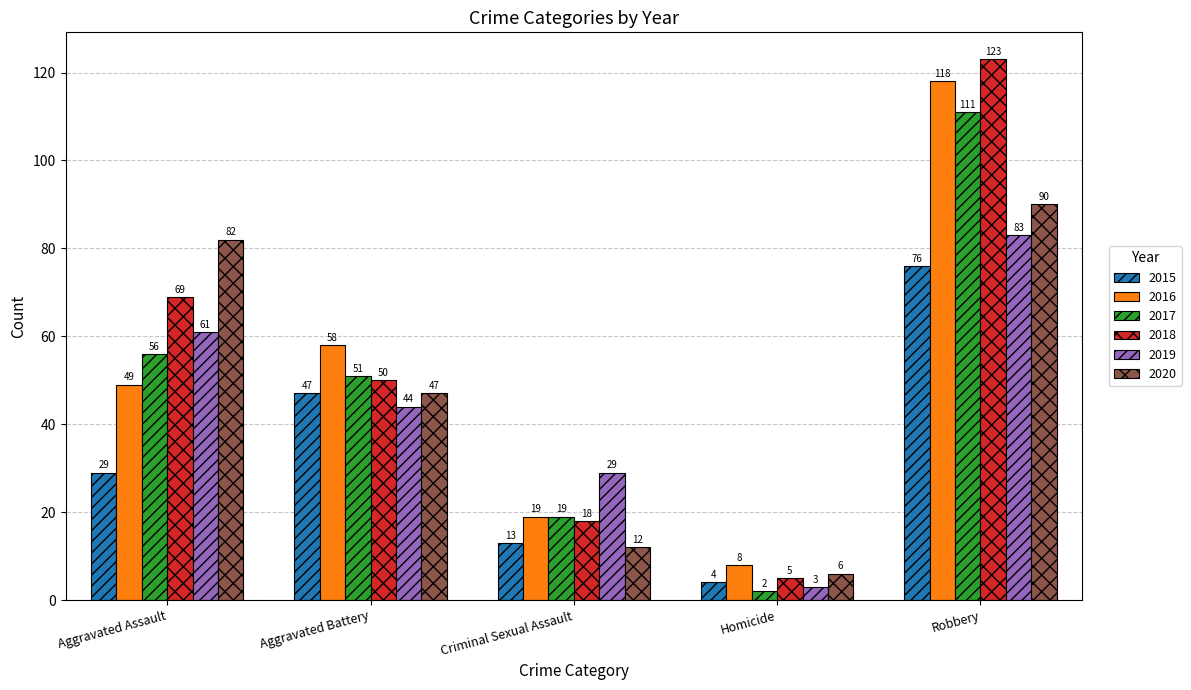

At which category is the sum across all series the highest?

Robbery